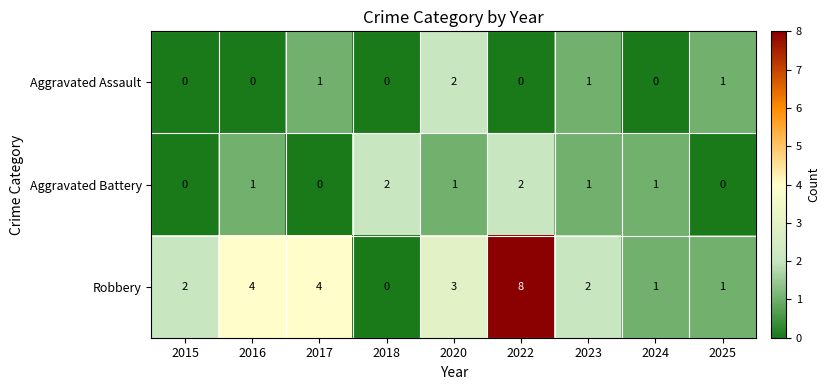

The value of Aggravated Assault at 2018 is 0. True or false?

True